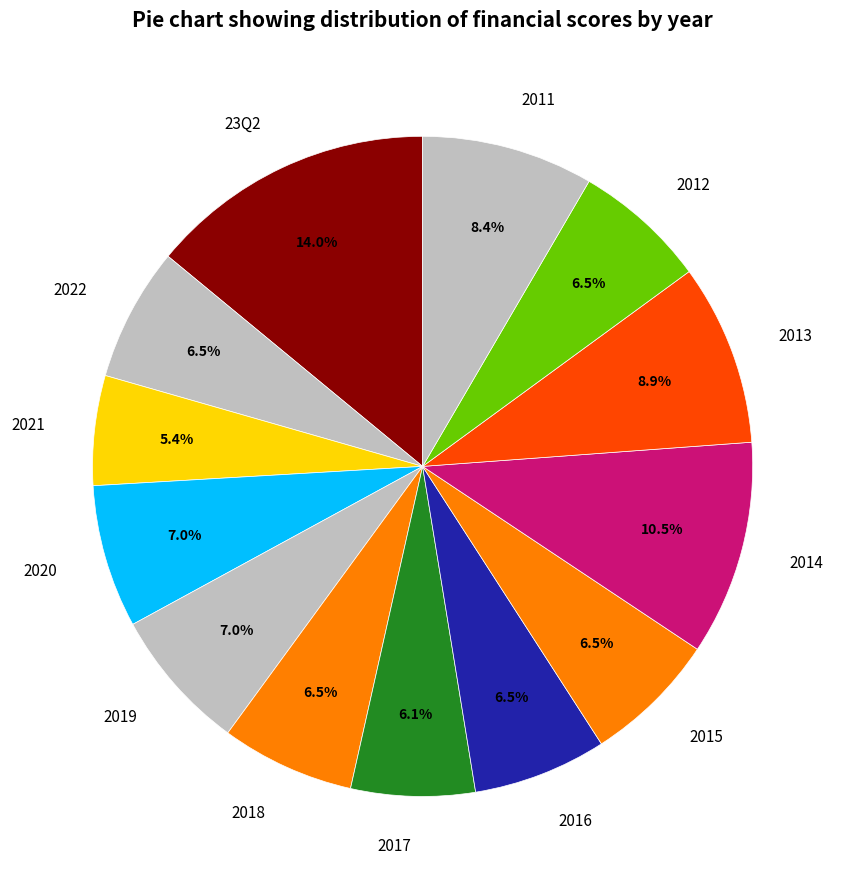

Does 2011 account for over 50% of the chart?

No